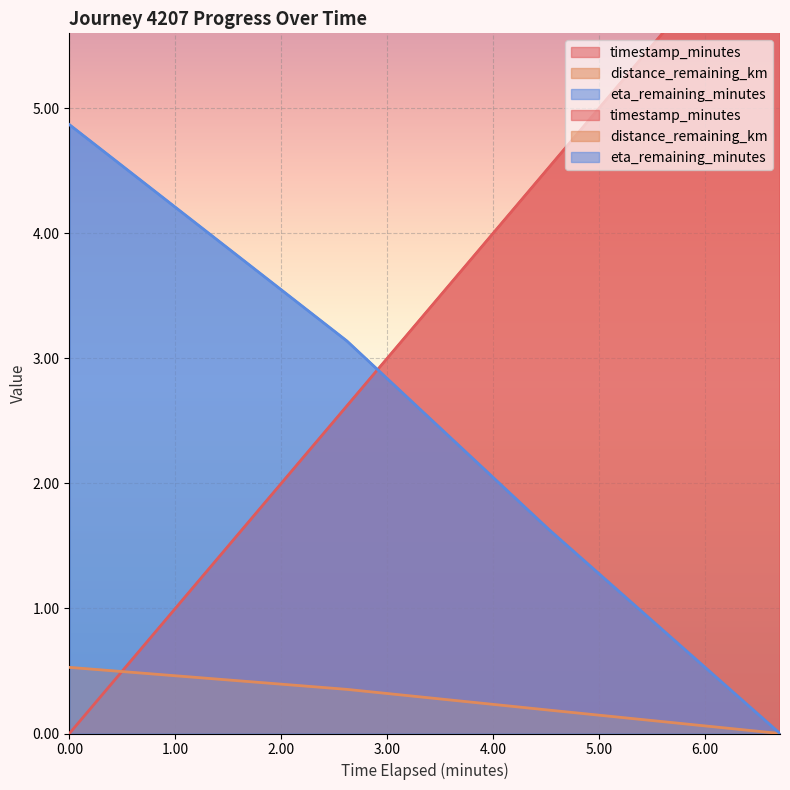

What is the approximate value of eta_remaining_minutes at 0.0?

4.9